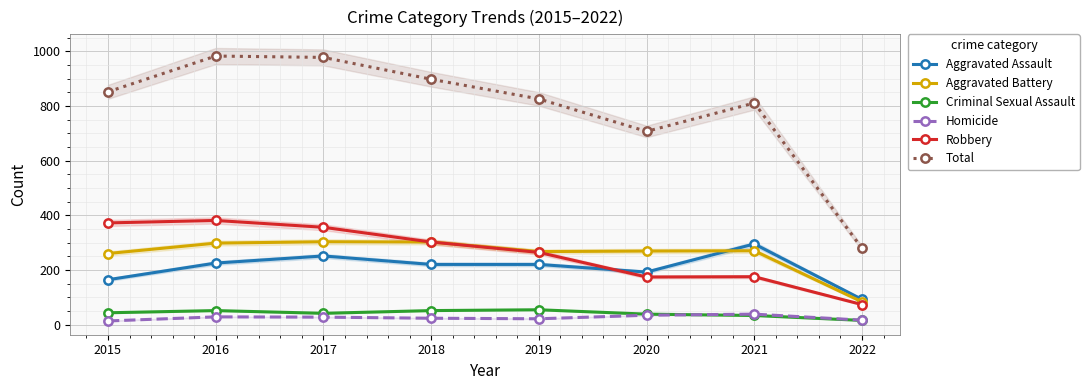

Reading right to left, list all the values displayed in this chart.

Aggravated Assault: 92	295	192	220	220	251	225	164
Aggravated Battery: 83	270	269	267	302	303	298	260
Criminal Sexual Assault: 15	33	38	54	51	41	51	43
Homicide: 16	38	34	21	23	27	28	13
Robbery: 73	175	174	264	302	356	381	372
Total: 279	811	707	826	898	978	983	852